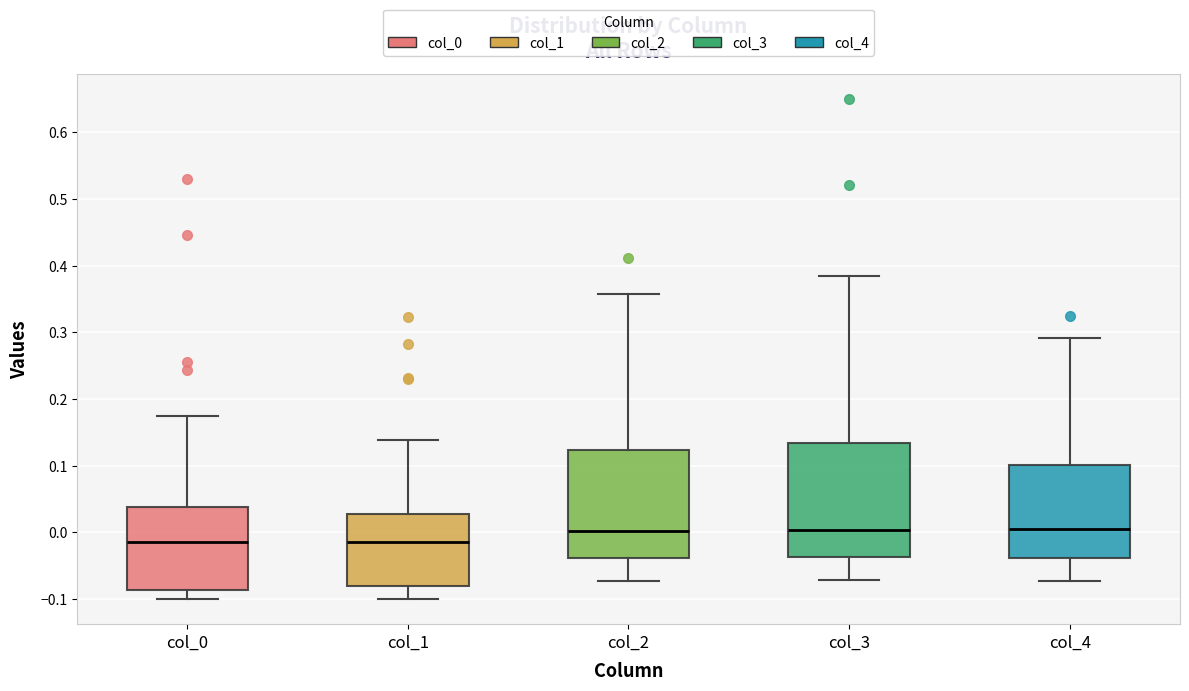

Where does the lower whisker of the box for col_1 end on the y-axis? The values are not printed on the chart, so give them approximately, as read against the axis.

-0.10